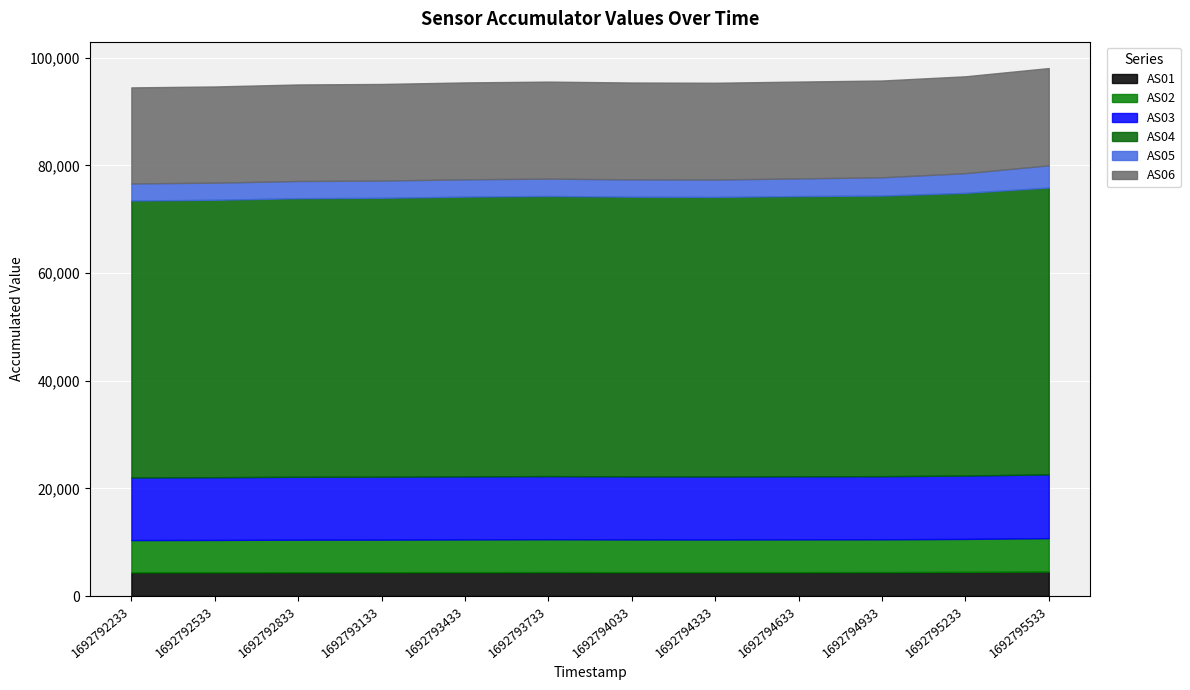

Reading left to right, extract all data points from this chart.

AS01: 1692792233=4390	1692792533=4397	1692792833=4417	1692793133=4421	1692793433=4433	1692793733=4445	1692794033=4434	1692794333=4431	1692794633=4437	1692794933=4447	1692795233=4476	1692795533=4537
AS02: 1692792233=6001	1692792533=6017	1692792833=6052	1692793133=6057	1692793433=6087	1692793733=6105	1692794033=6083	1692794333=6076	1692794633=6092	1692794933=6091	1692795233=6131	1692795533=6214
AS03: 1692792233=11639	1692792533=11657	1692792833=11684	1692793133=11690	1692793433=11714	1692793733=11725	1692794033=11718	1692794333=11710	1692794633=11723	1692794933=11724	1692795233=11773	1692795533=11846
AS04: 1692792233=51448	1692792533=51542	1692792833=51753	1692793133=51815	1692793433=51972	1692793733=52048	1692794033=51956	1692794333=51934	1692794633=52054	1692794933=52136	1692795233=52520	1692795533=53290
AS05: 1692792233=3174	1692792533=3180	1692792833=3194	1692793133=3196	1692793433=3208	1692793733=3216	1692794033=3214	1692794333=3226	1692794633=3276	1692794933=3392	1692795233=3654	1692795533=4128
AS06: 1692792233=17841	1692792533=17871	1692792833=17938	1692793133=17950	1692793433=18001	1692793733=18029	1692794033=17994	1692794333=17977	1692794633=17993	1692794933=17981	1692795233=18002	1692795533=18069